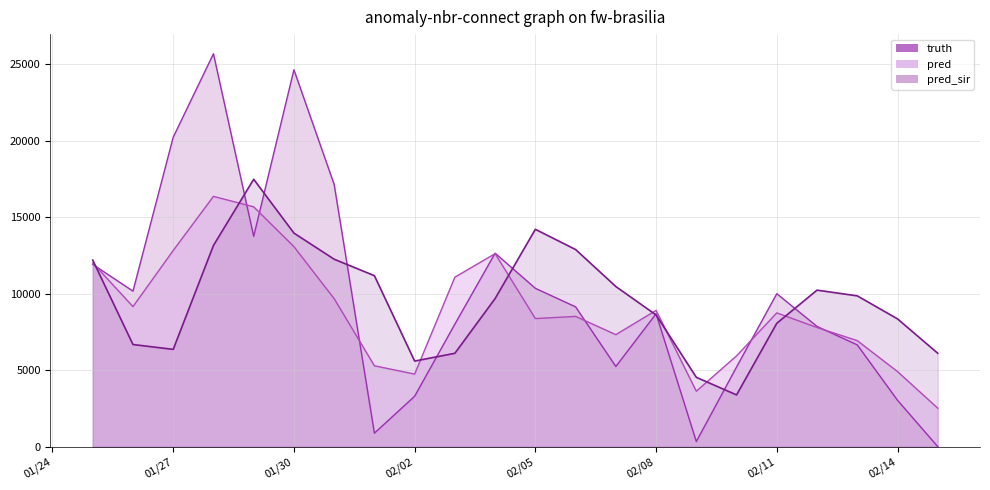

In pred, how many points are lower than both neighbors (excluding endpoints)?

5